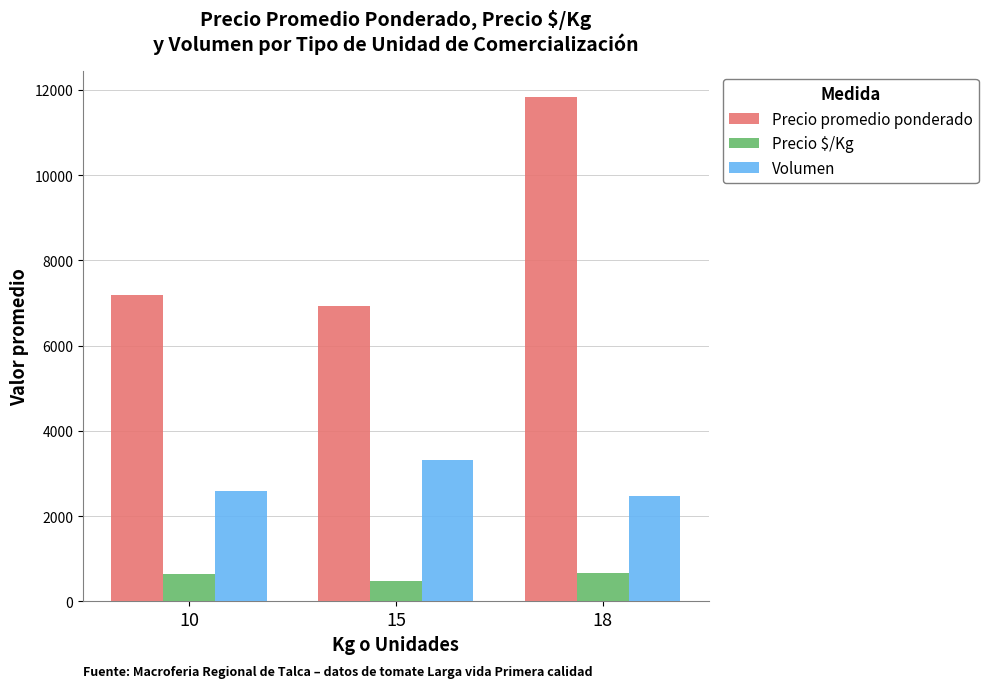

Where is Precio $/Kg nearest to the value 563?

10